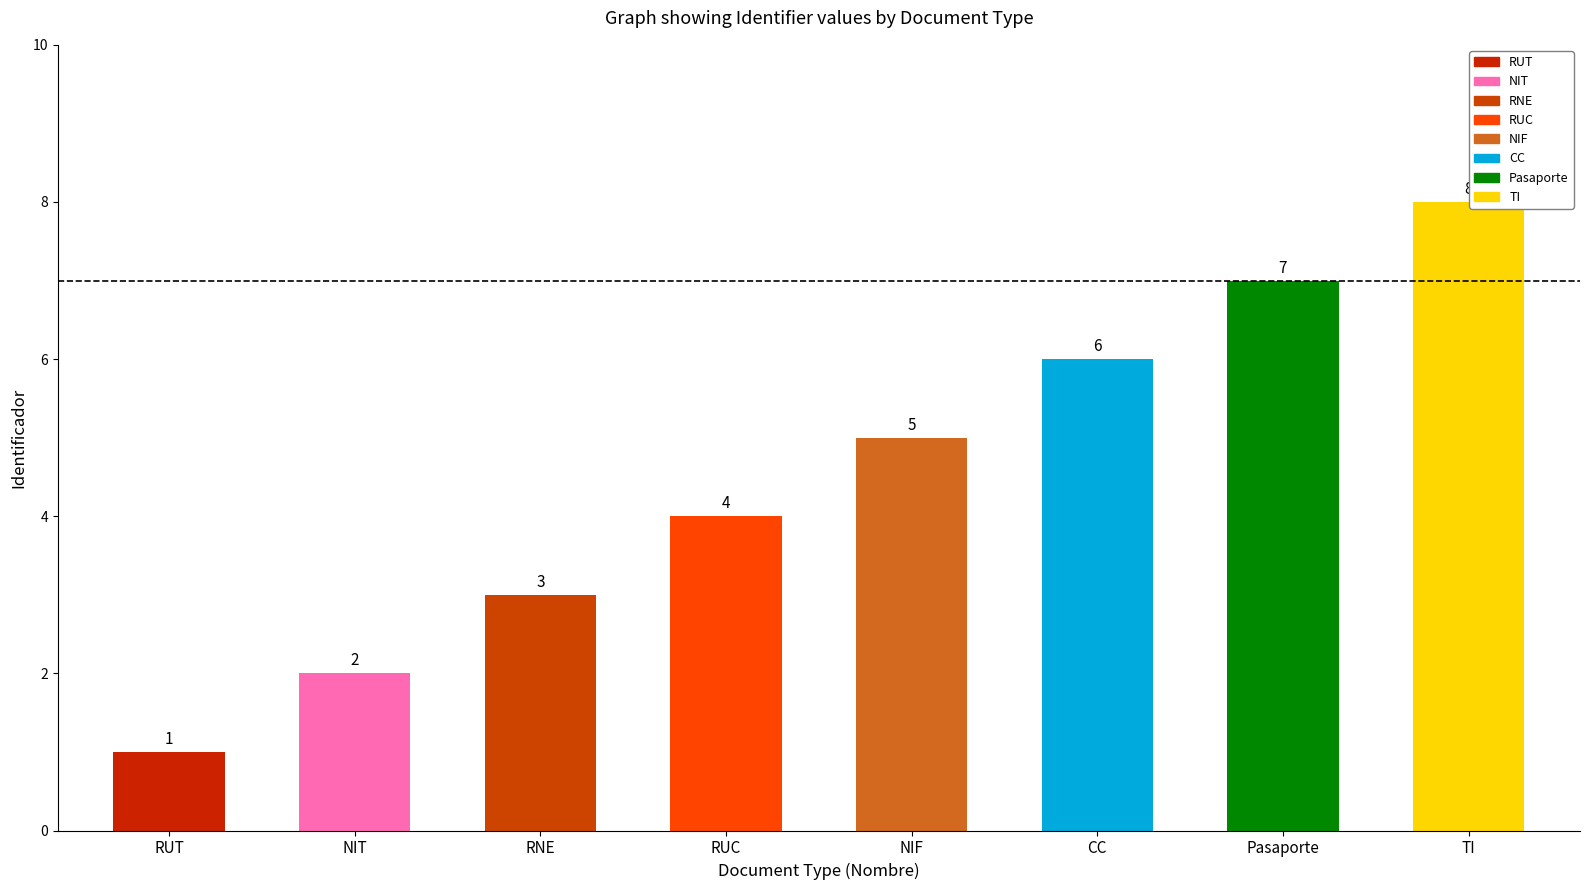

What is the label of the 6th bar from the left?

CC